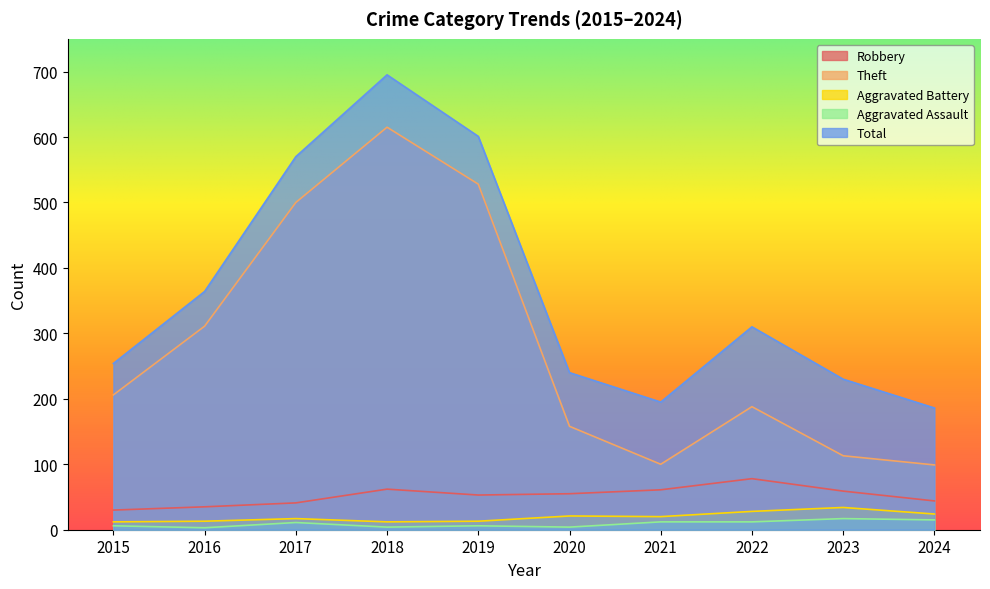

What is the spread (max minus min) of values at 2024?

171